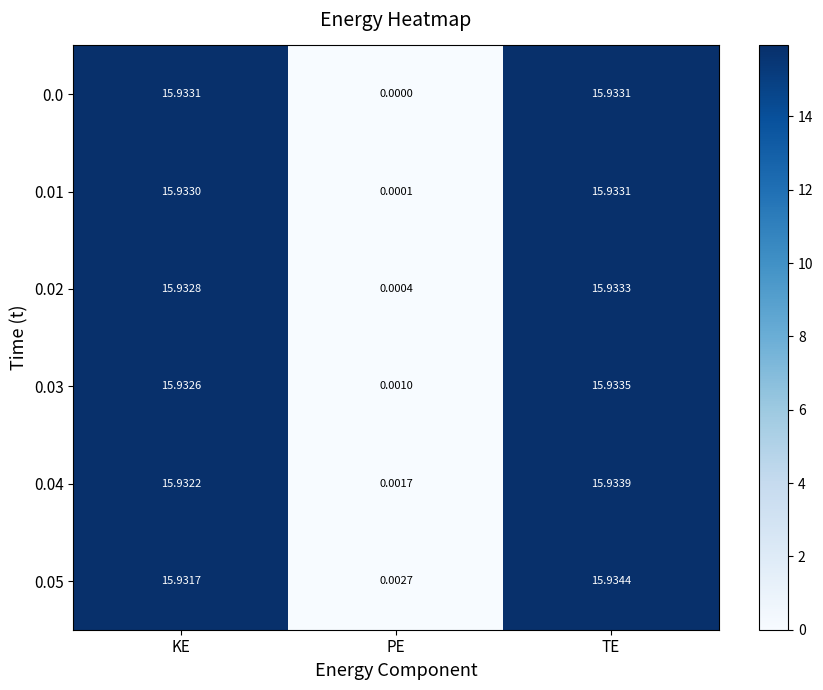

At which label is 0.01 closest to 7?

PE